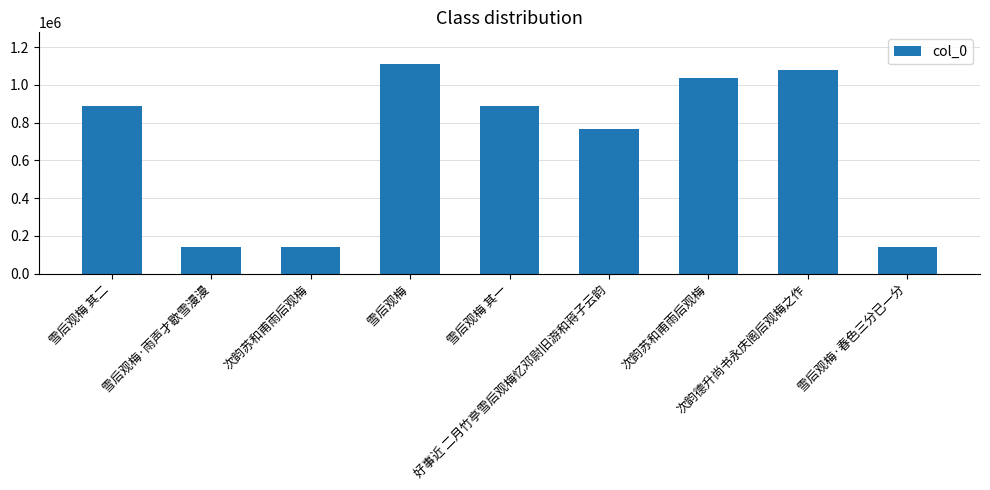

Are the bars horizontal?

No